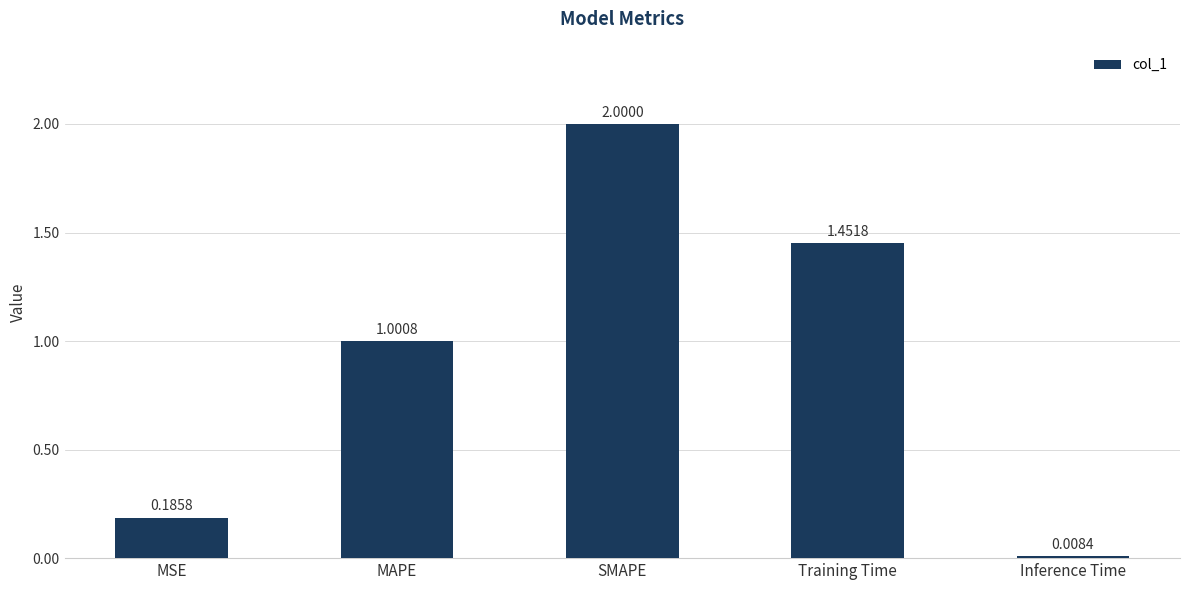

Is it true that the value at SMAPE is 2.0?

True